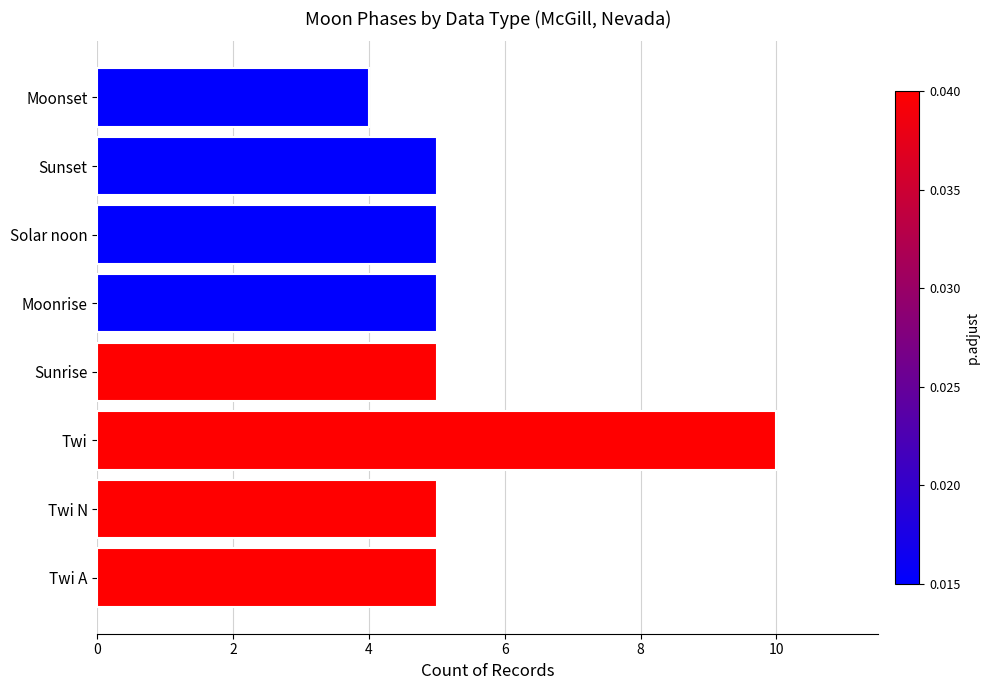

The value at Solar noon is 7. True or false?

False